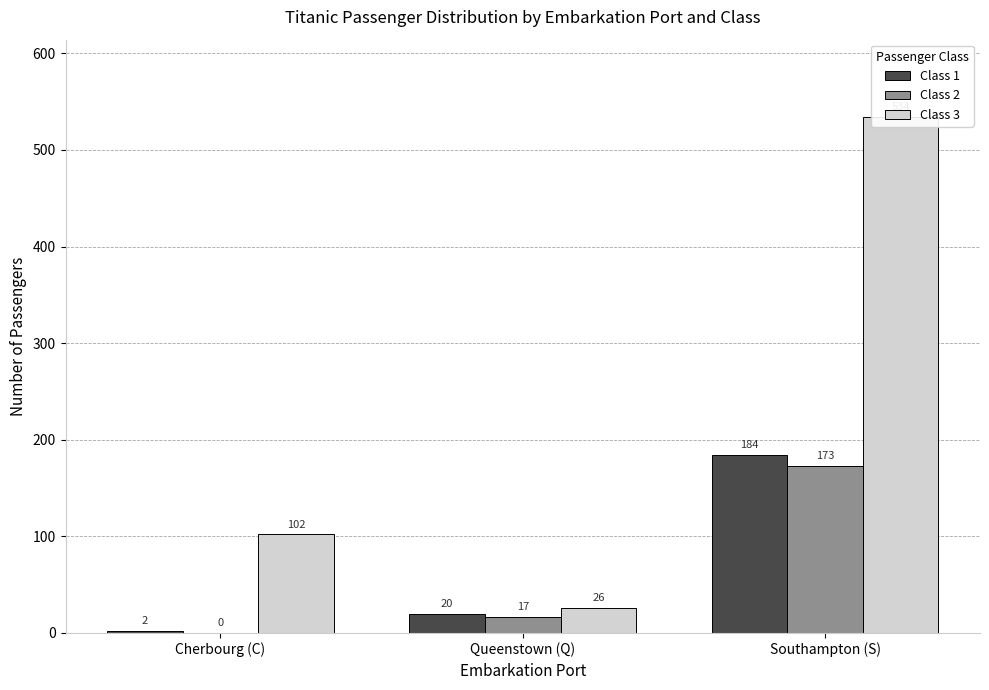

At which label does Class 1 first exceed 20?

Southampton (S)